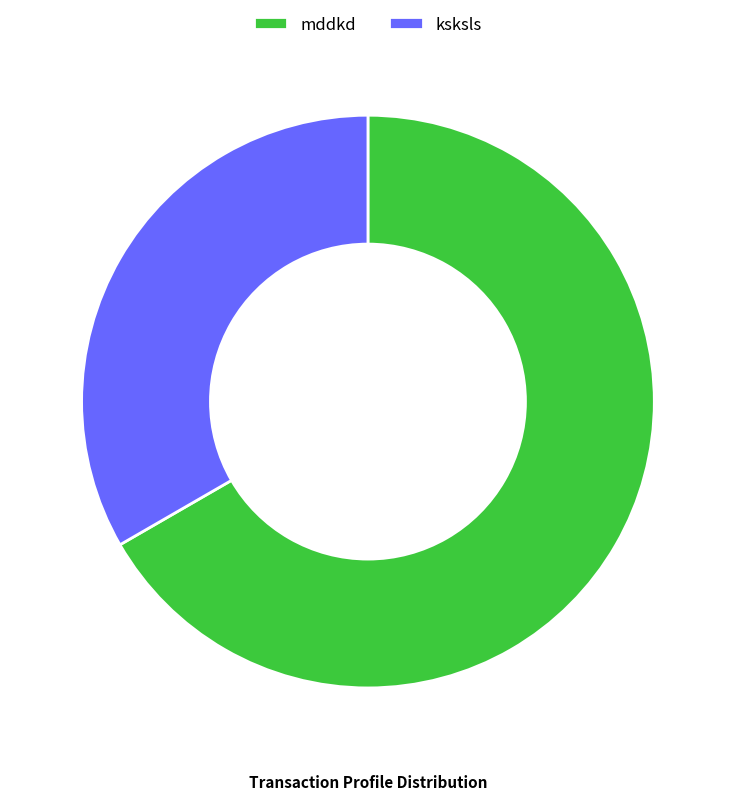

The mddkd slice represents 55% of the pie. True or false?

False